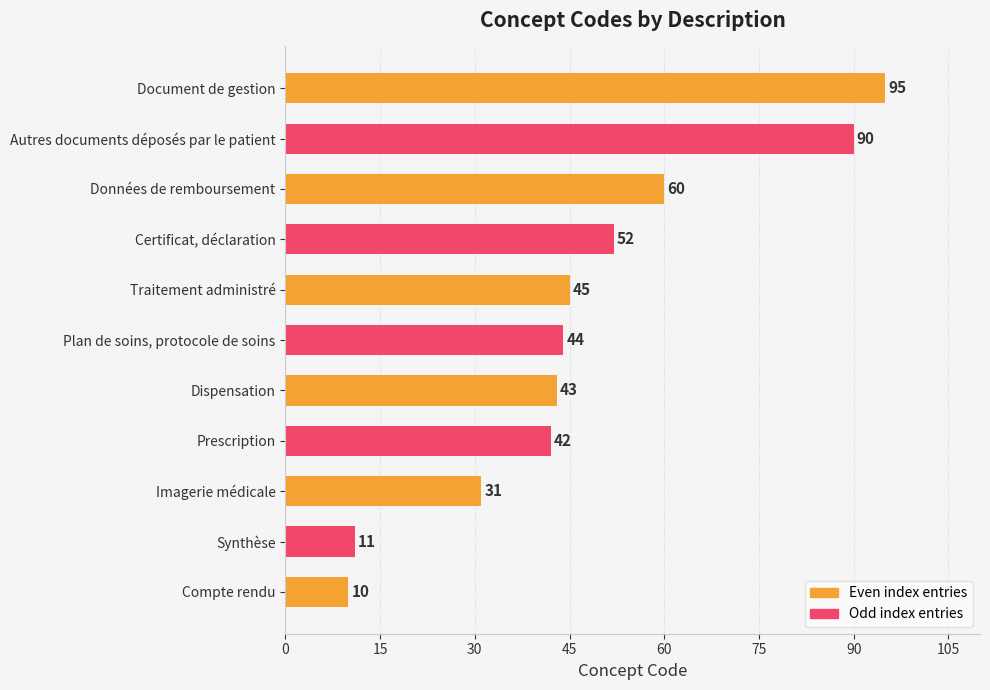

Rank the categories by value from lowest to highest.

Compte rendu, Synthèse, Imagerie médicale, Prescription, Dispensation, Plan de soins, protocole de soins, Traitement administré, Certificat, déclaration, Données de remboursement, Autres documents déposés par le patient, Document de gestion